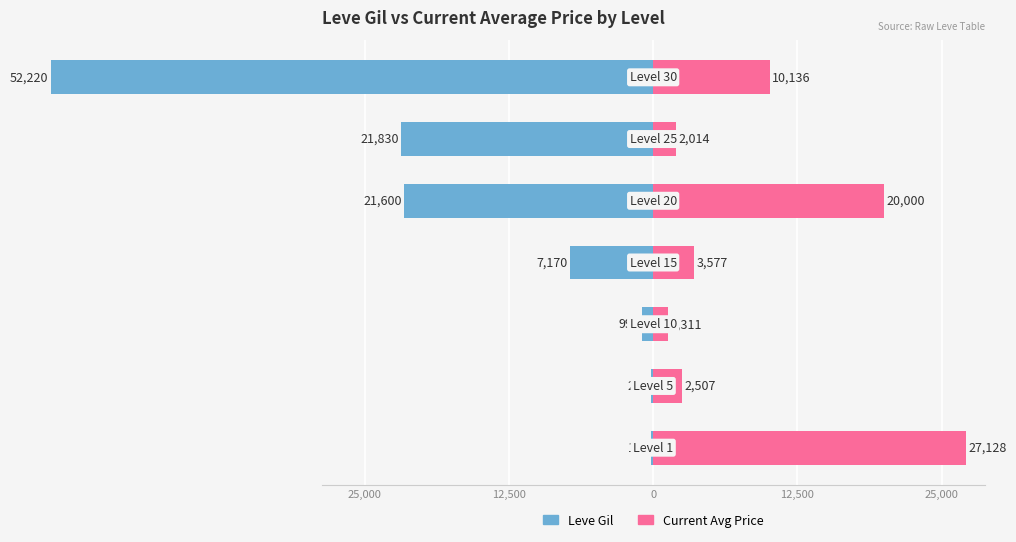

What is the average value of the Leve Gil series?

-14884